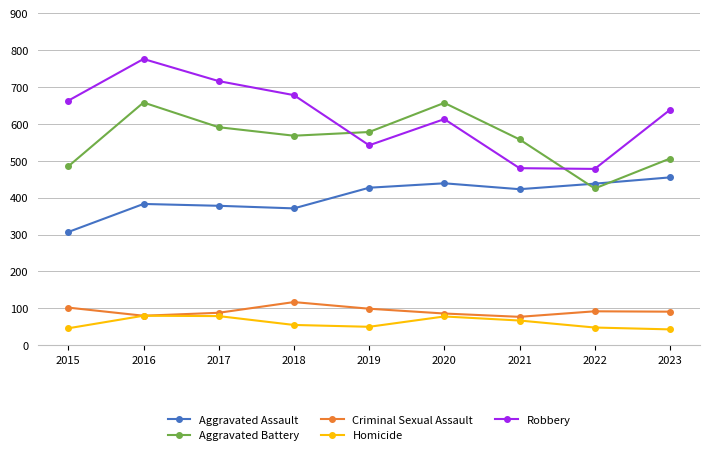

Between 2015 and 2016, which series saw the biggest shift?

Aggravated Battery